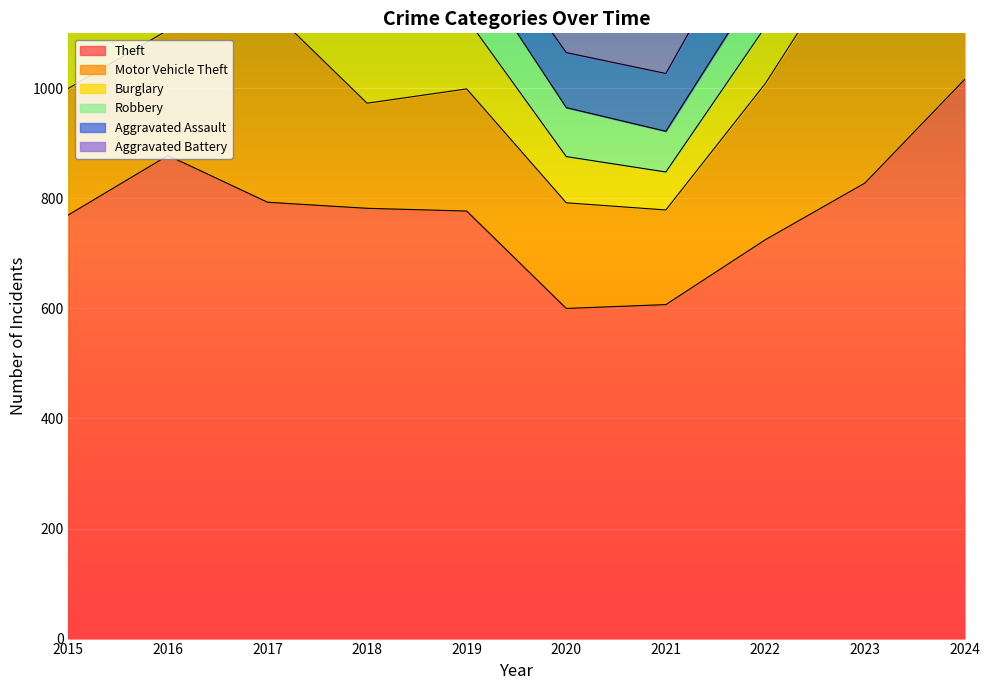

Which series has the widest spread of values?

Theft